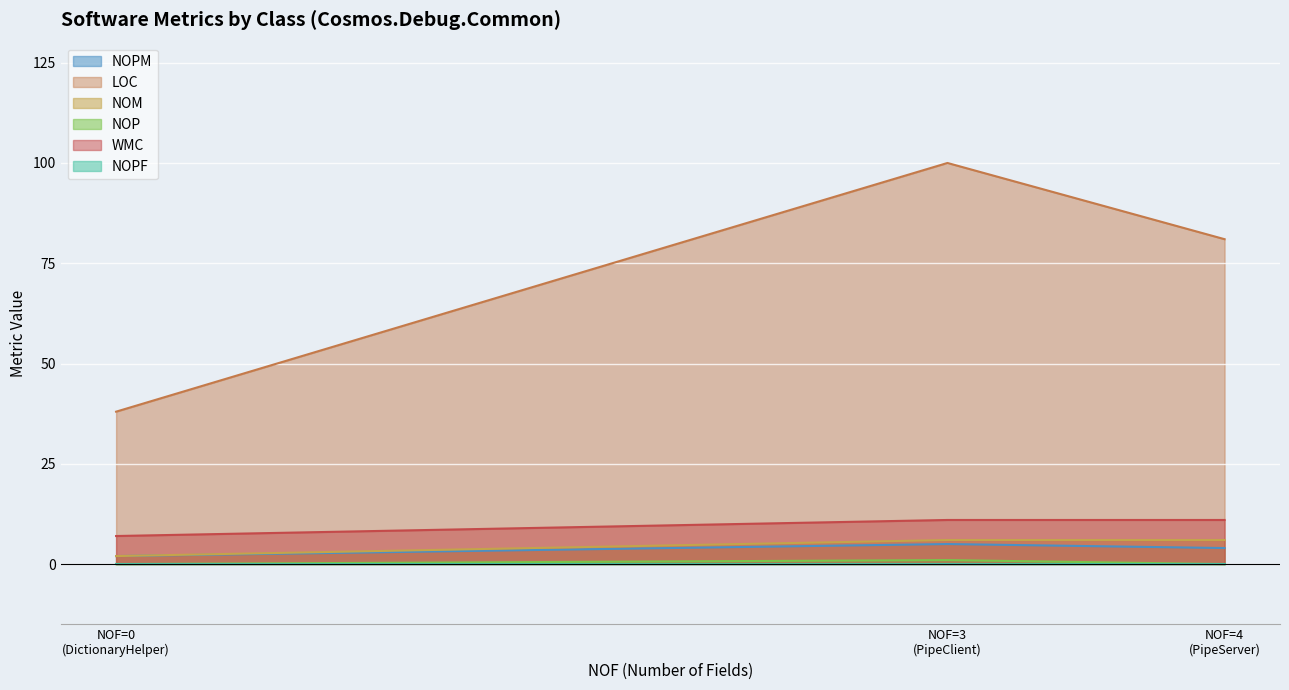

Which series has the largest range (max minus min)?

LOC